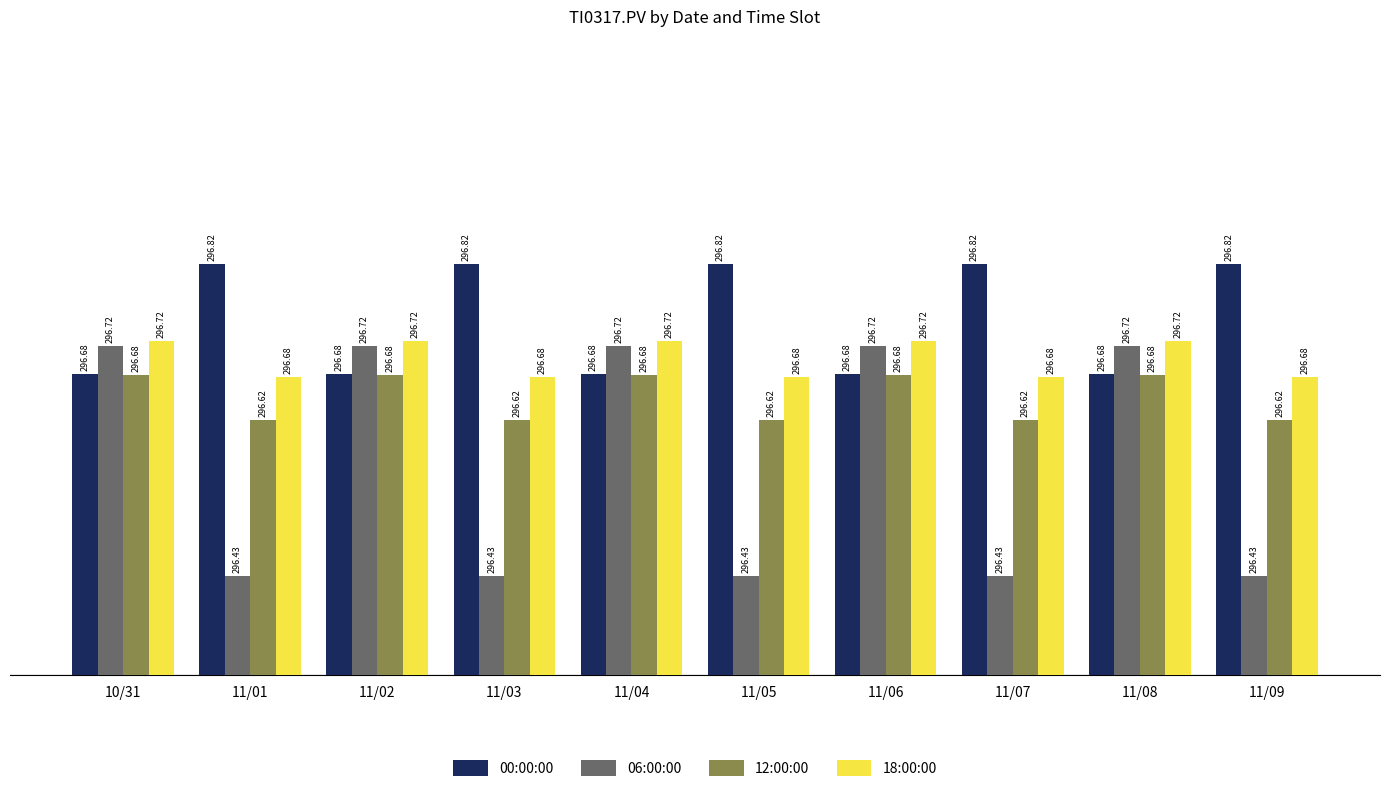

What is the sum of all 18:00:00 values?

2967.0